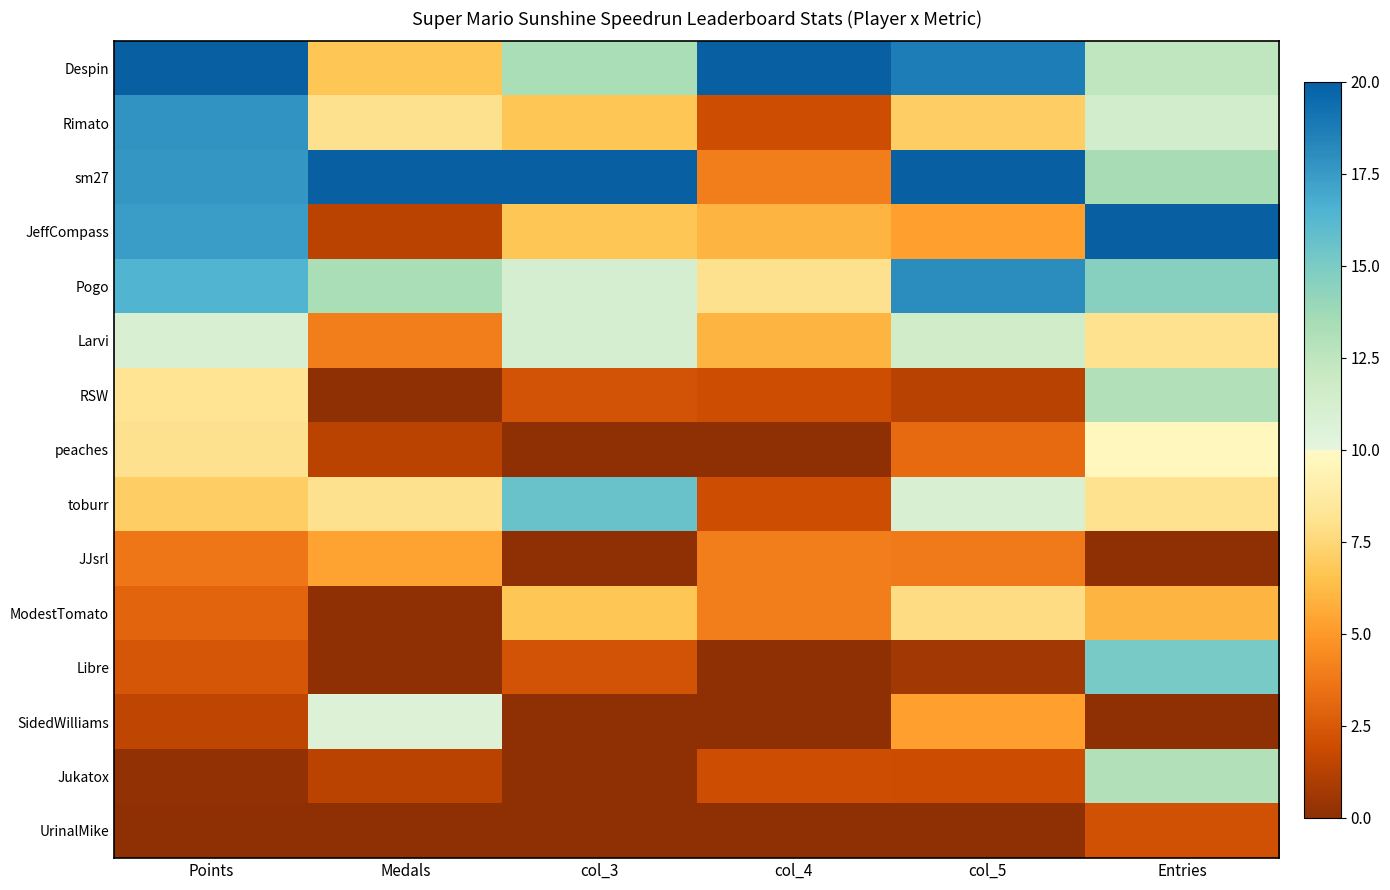

Rank the series at Points from lowest to highest value.

UrinalMike, Jukatox, SidedWilliams, Libre, ModestTomato, JJsrl, toburr, peaches, RSW, Larvi, Pogo, JeffCompass, sm27, Rimato, Despin